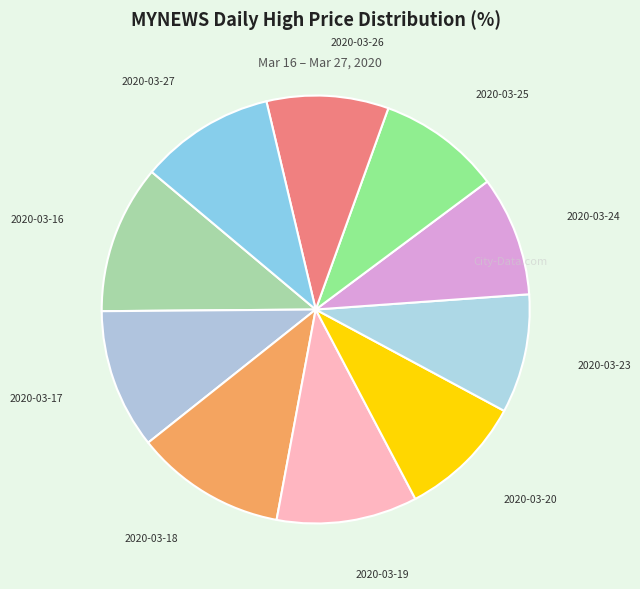

Count the number of slices in the pie.

10